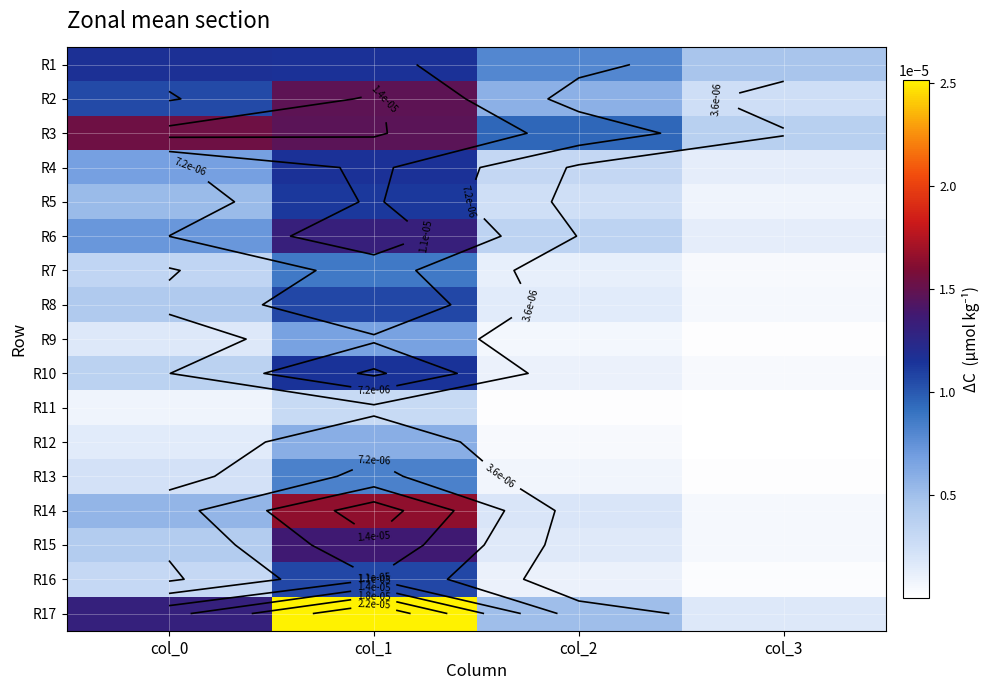

List the labels in order of R8 value, largest first.

col_1, col_0, col_2, col_3